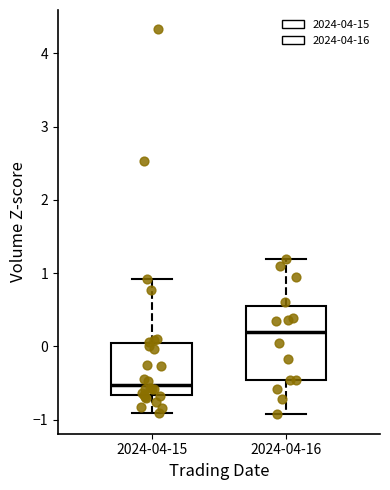

Comparing the boxes themselves (not the whiskers), which one is the tallest?

2024-04-16